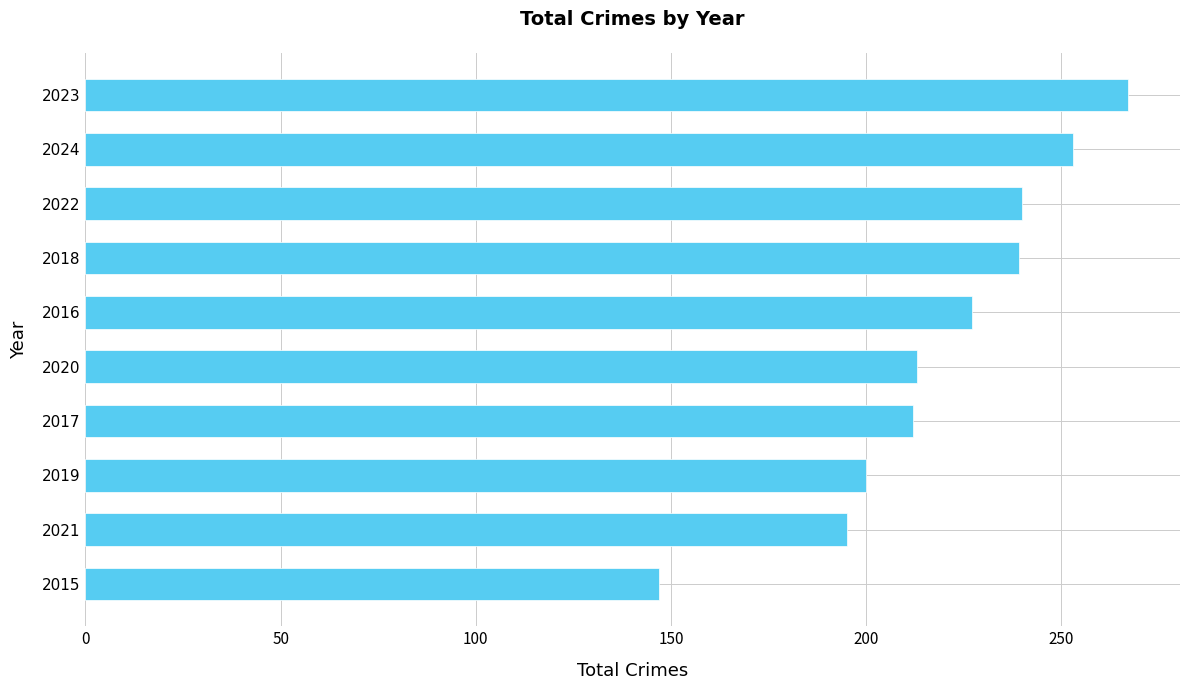

What is the sum of all values?

2193